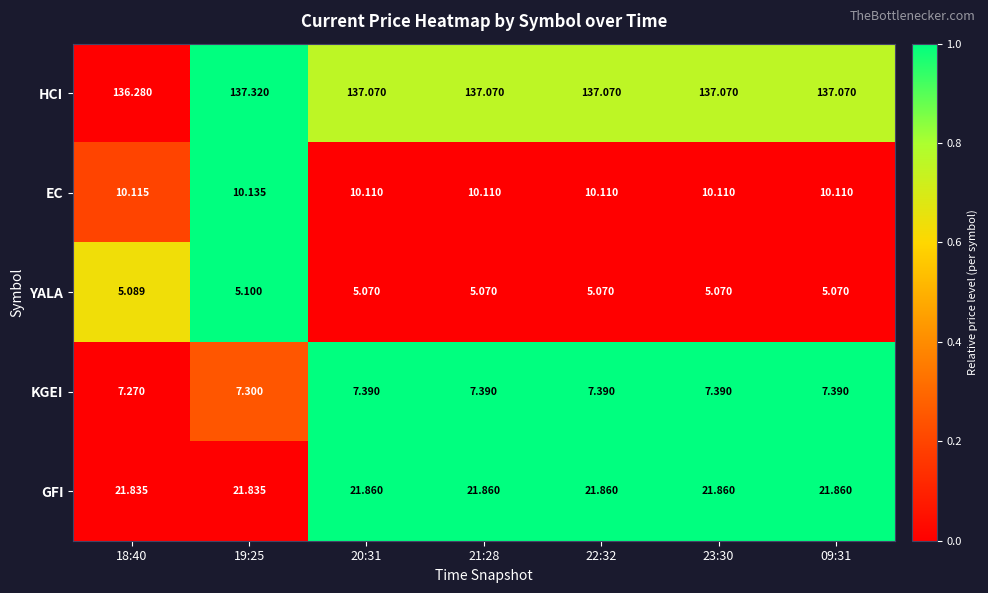

Which series has the largest range (max minus min)?

HCI